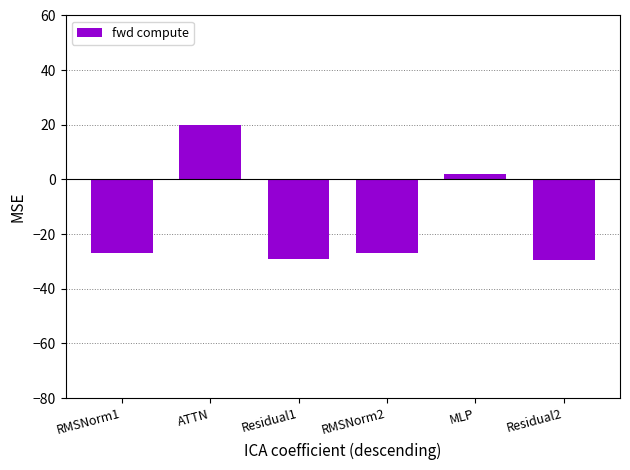

Where is the data nearest to the value -4?

MLP